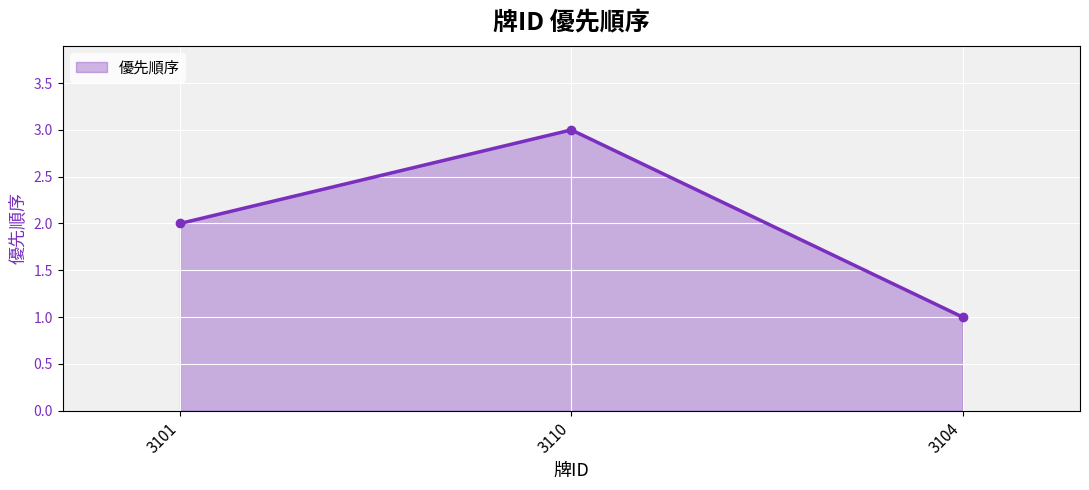

How many data points are less than 2?

1